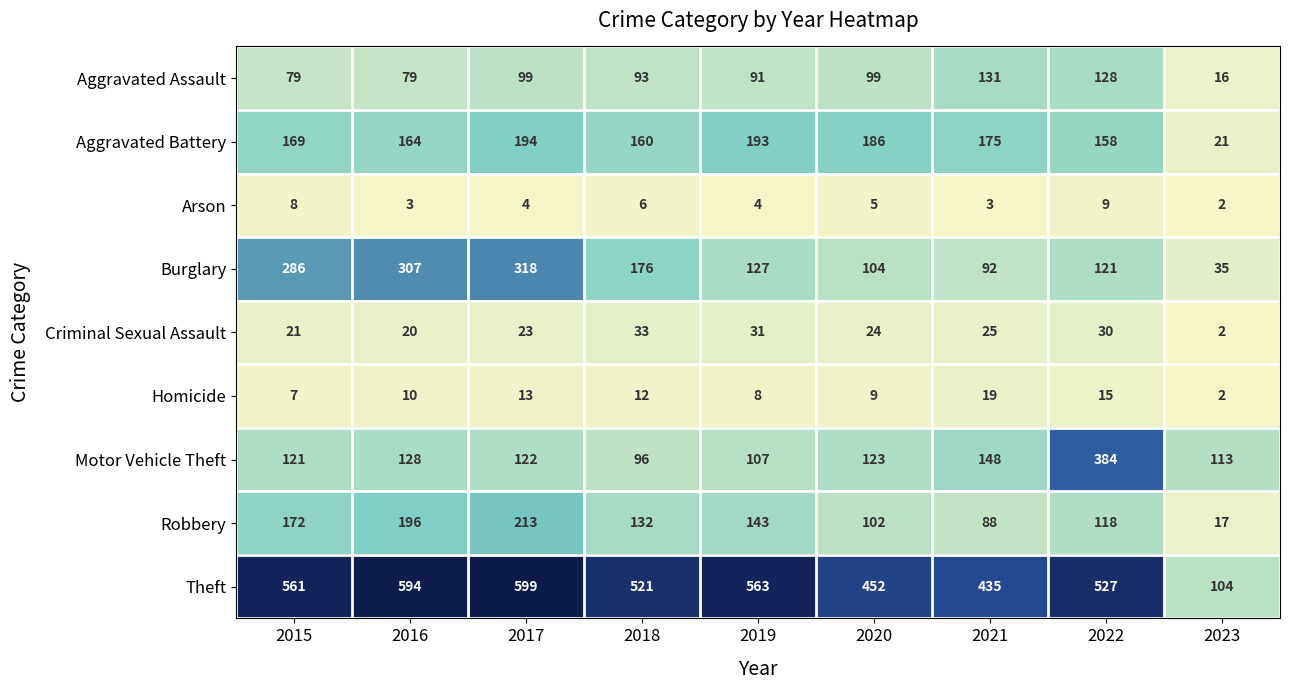

How many series are shown in this chart?

9